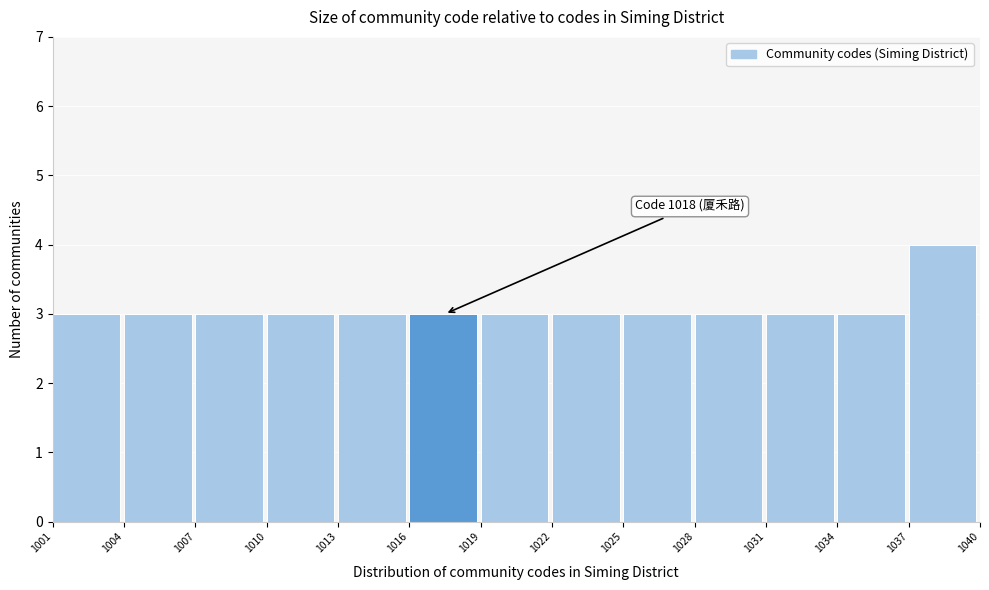

Over which range of the x-axis is the bar tallest?

1037 to 1040